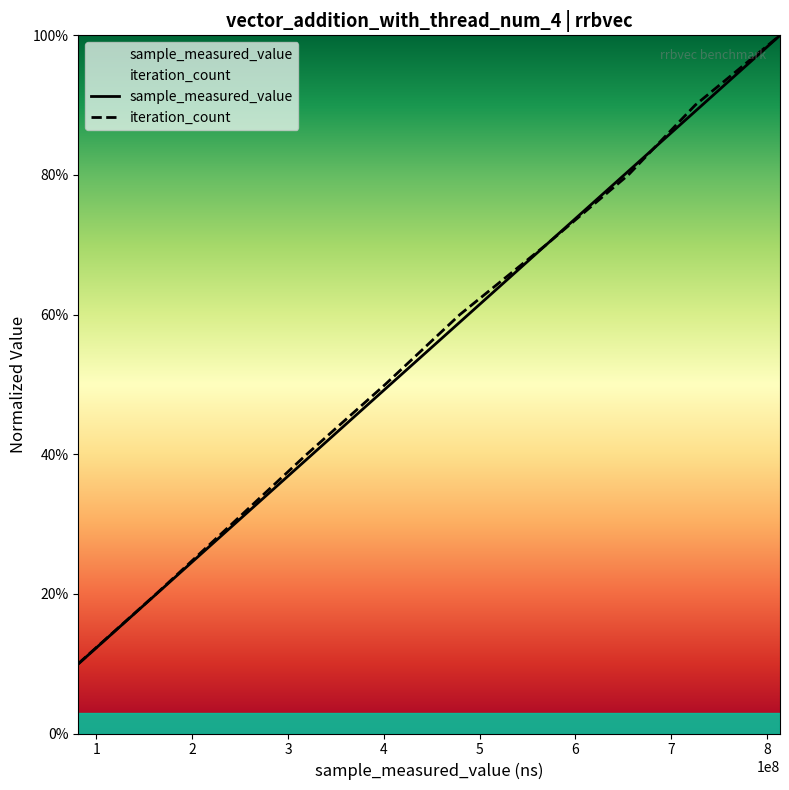

Reading left to right, transcribe all the data shown in this chart.

sample_measured_value: 0.1	0.2	0.3	0.4	0.5	0.6	0.7	0.8	0.9	1.0
iteration_count: 0.1	0.2	0.3	0.4	0.5	0.6	0.7	0.8	0.9	1.0